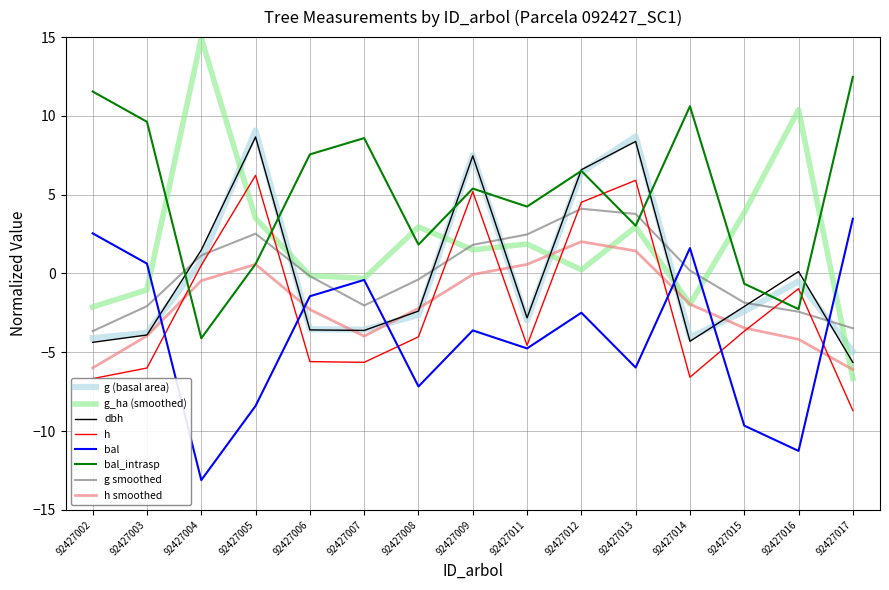

Is the value of g (basal area) at 92427014 greater than the value of bal at 92427014?

No